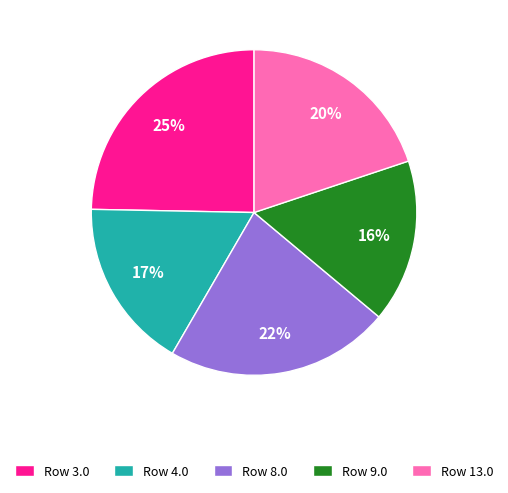

Is there any slice that represents more than half of the pie?

No